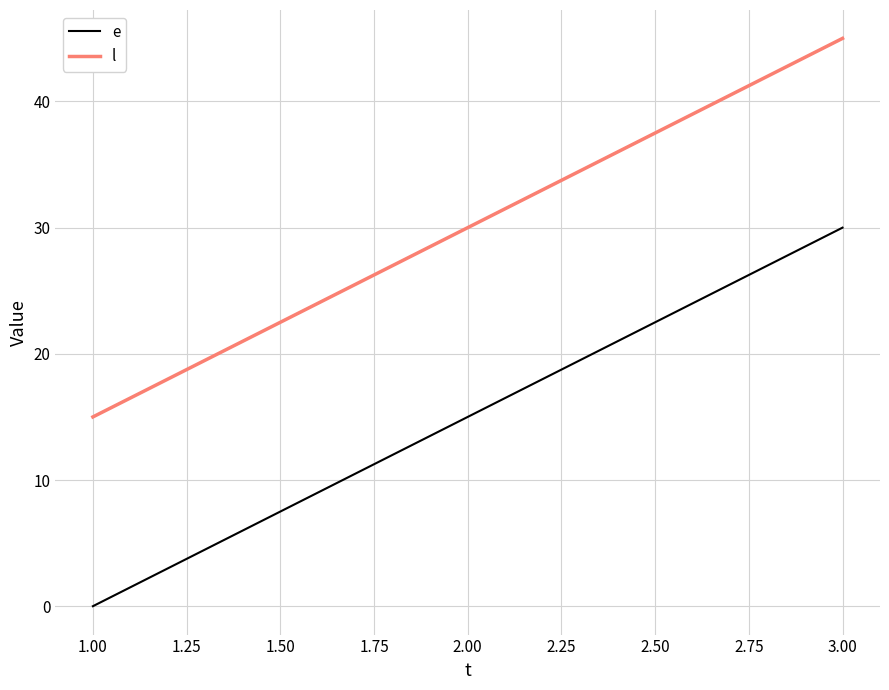

What is the spread (max minus min) of values at 2.00?

15